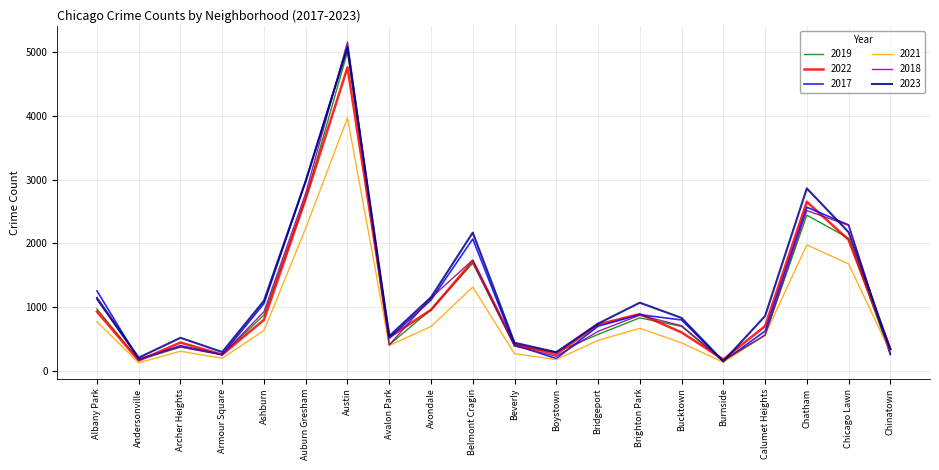

Is it true that 2017 equals 292 at Bridgeport?

False